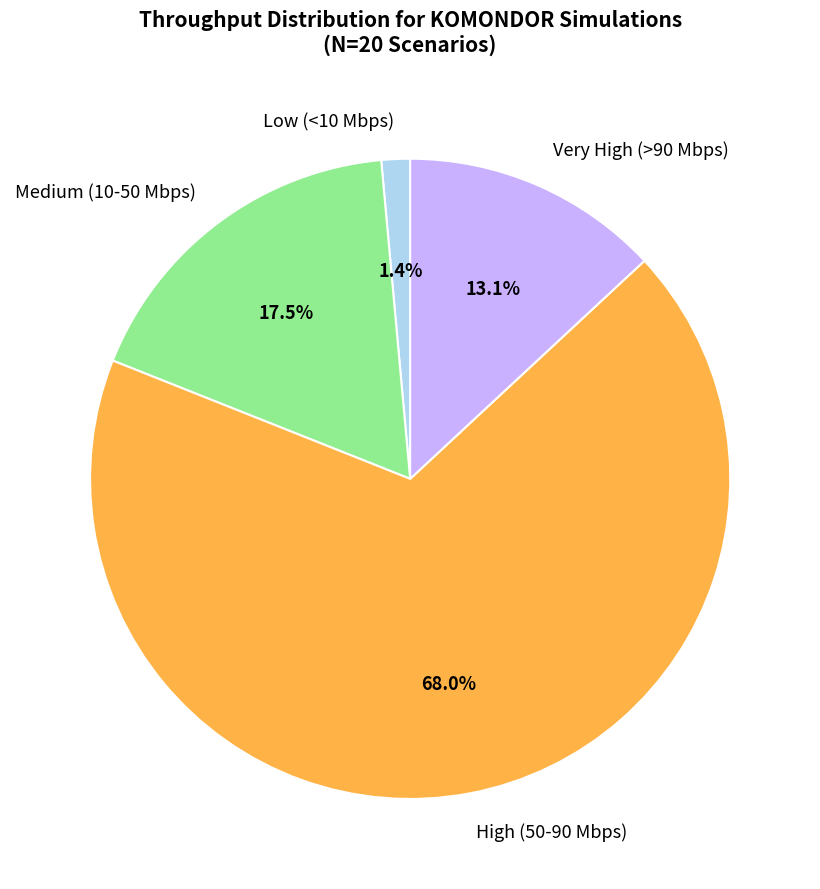

To the nearest percent, what is the average slice percentage?

25%